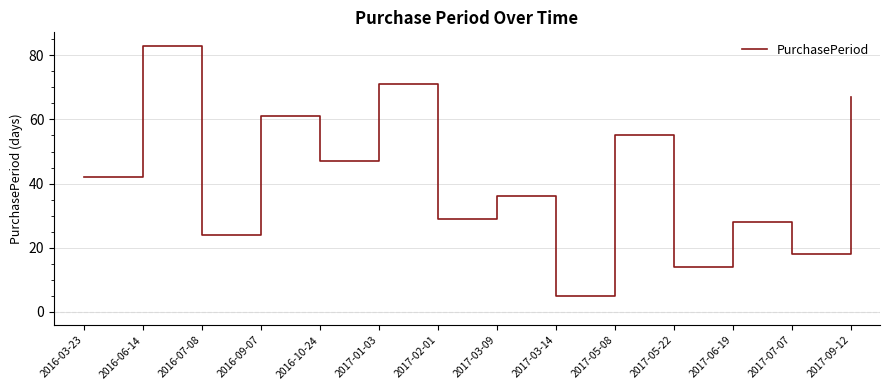

What position from the left is 2017-01-03?

6